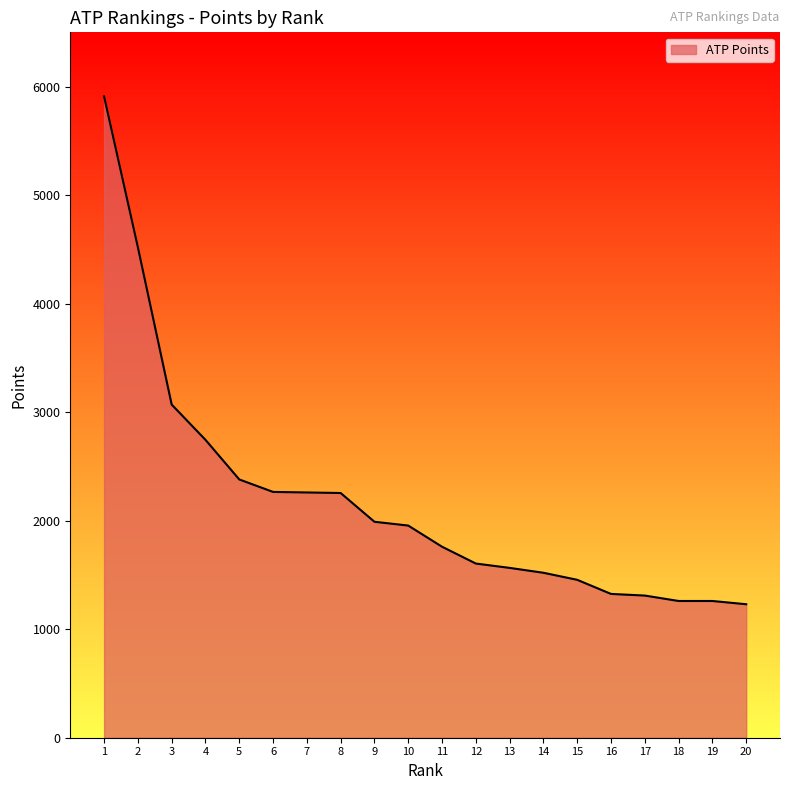

Where does the data first go above 1955?

1